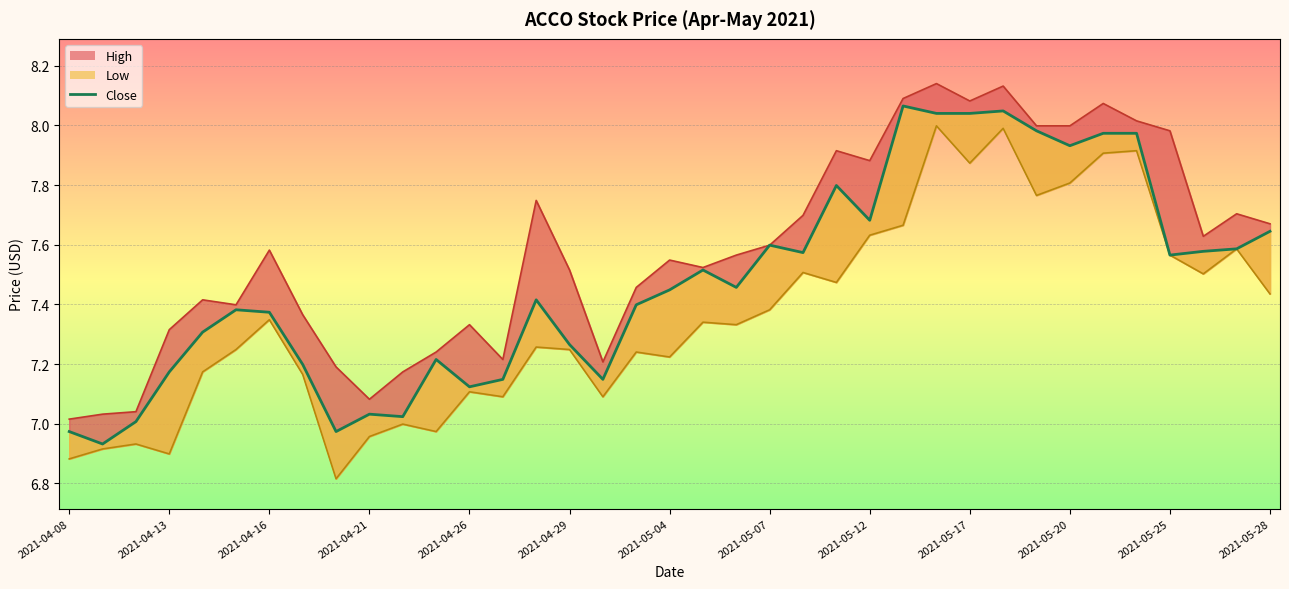

What is the sum of the Low values at 2021-05-26 and 2021-05-24?

15.4